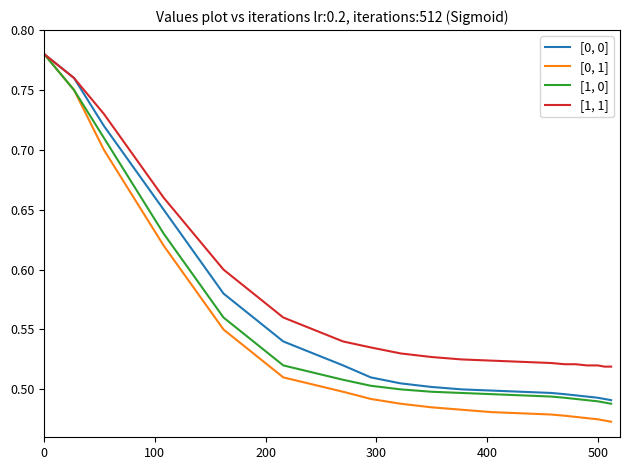

Which series has the largest total across all categories?

[1, 1]